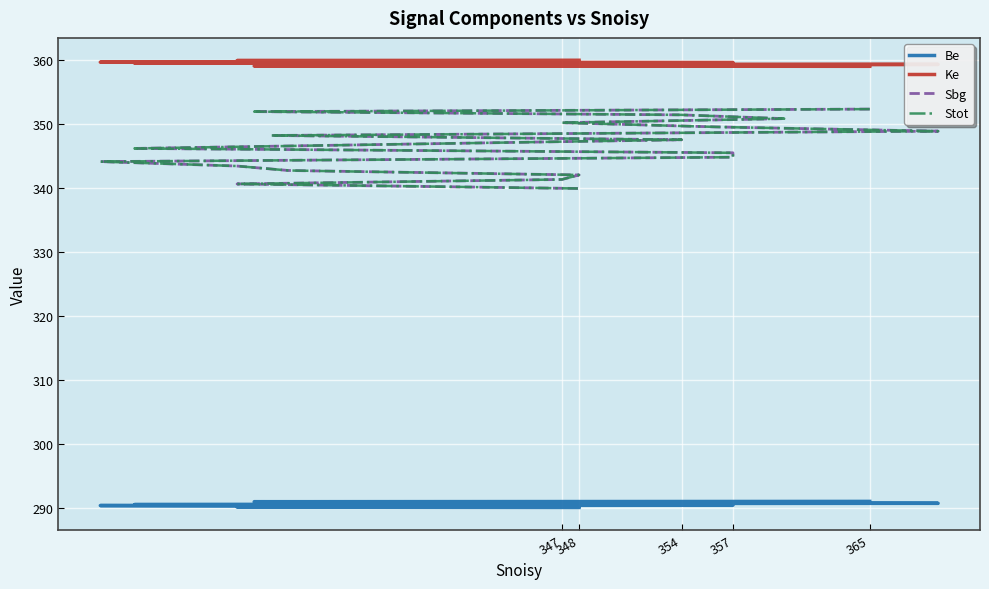

What is the sum of all Stot values?

6928.2